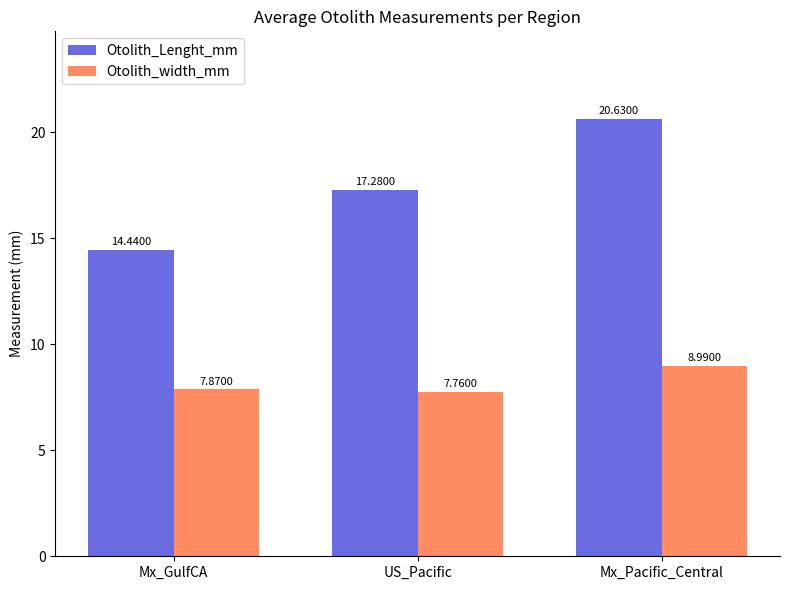

Which category has the highest value in the Otolith_Lenght_mm series?

Mx_Pacific_Central